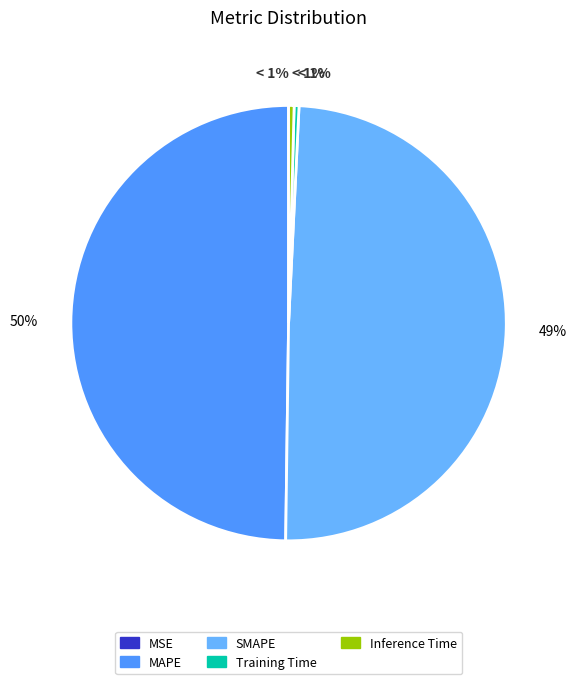

Approximately how many times larger is the value at SMAPE compared to MAPE?

1.0